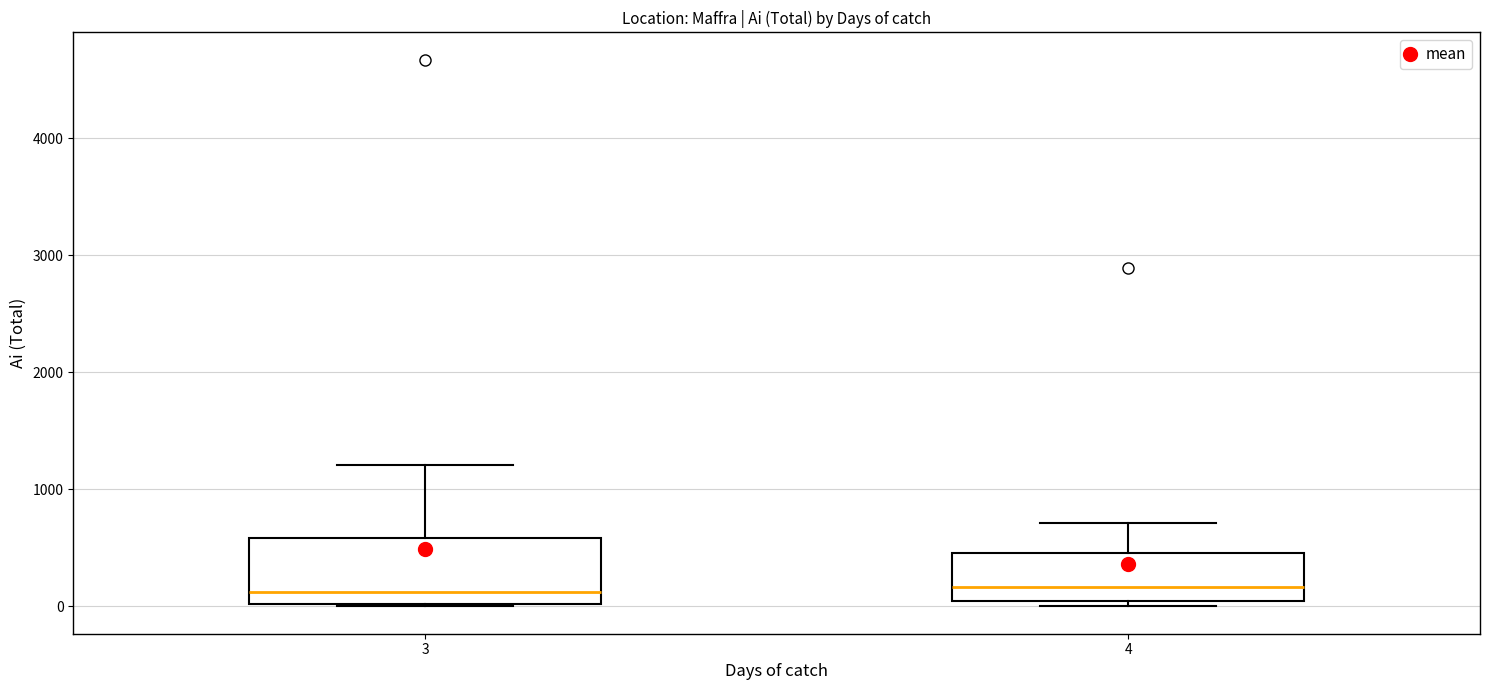

Reading left to right, transcribe this box plot: for each box, give where its median line is, the range the box spans, and where its two whiskers end, as read against the y-axis. The values are not printed on the chart, so give them approximately, as read against the axis.

3: median 100, box 0 to 600, whiskers 0 to 1200
4: median 200, box 0 to 500, whiskers 0 (just below the box's lower edge) to 700